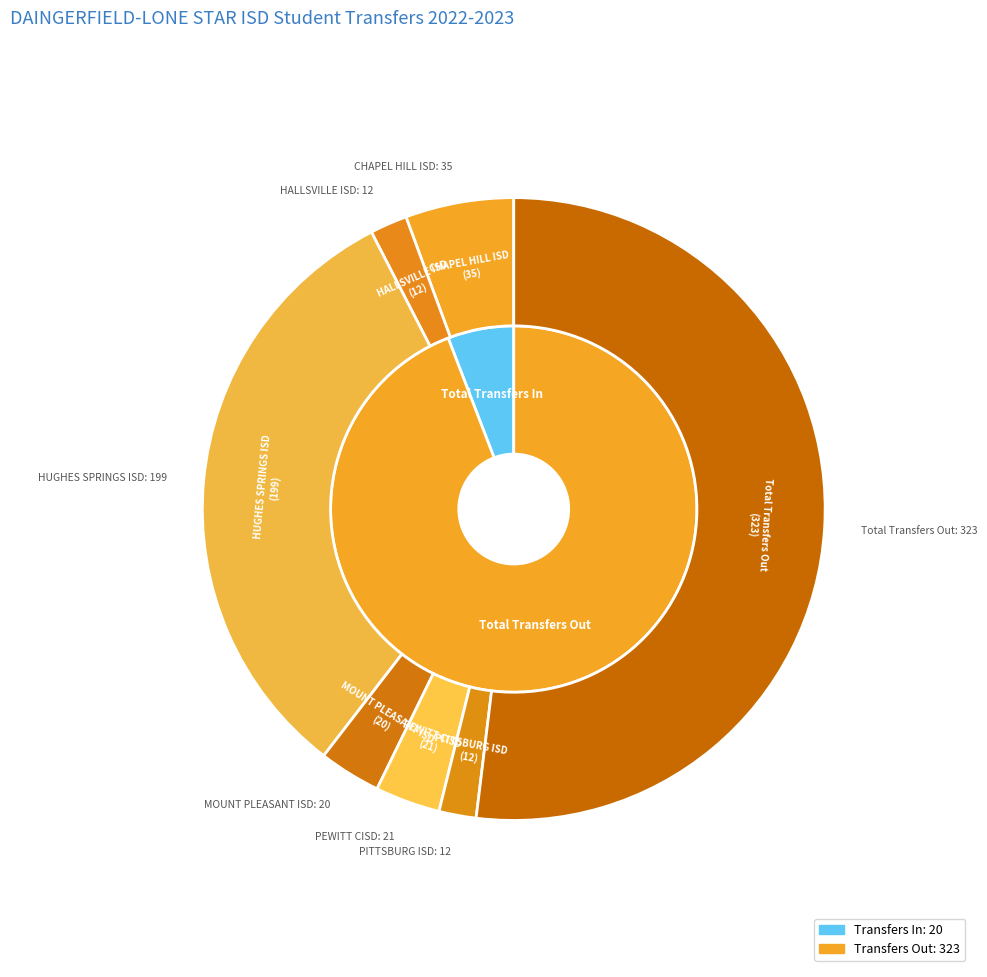

Does Total Transfers Out account for over 50% of the chart?

Yes